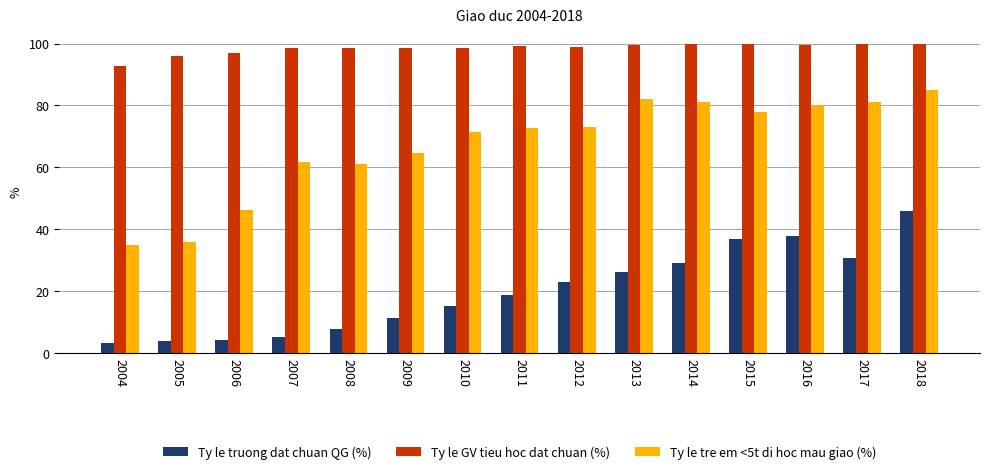

True or false: Ty le tre em <5t di hoc mau giao (%) has a value of 58.7 at 2005.

False